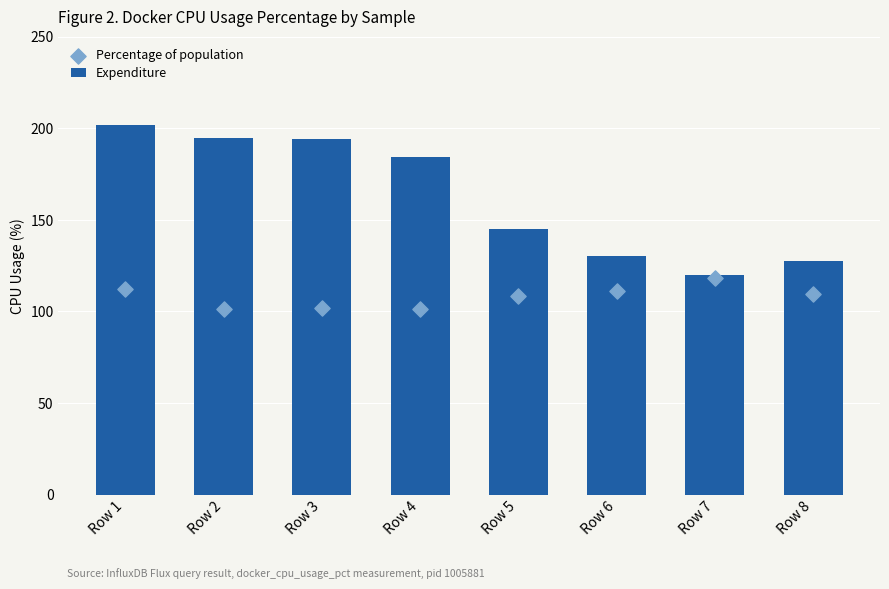

Is the value of Percentage of population at Row 4 greater than the value of Expenditure at Row 8?

No